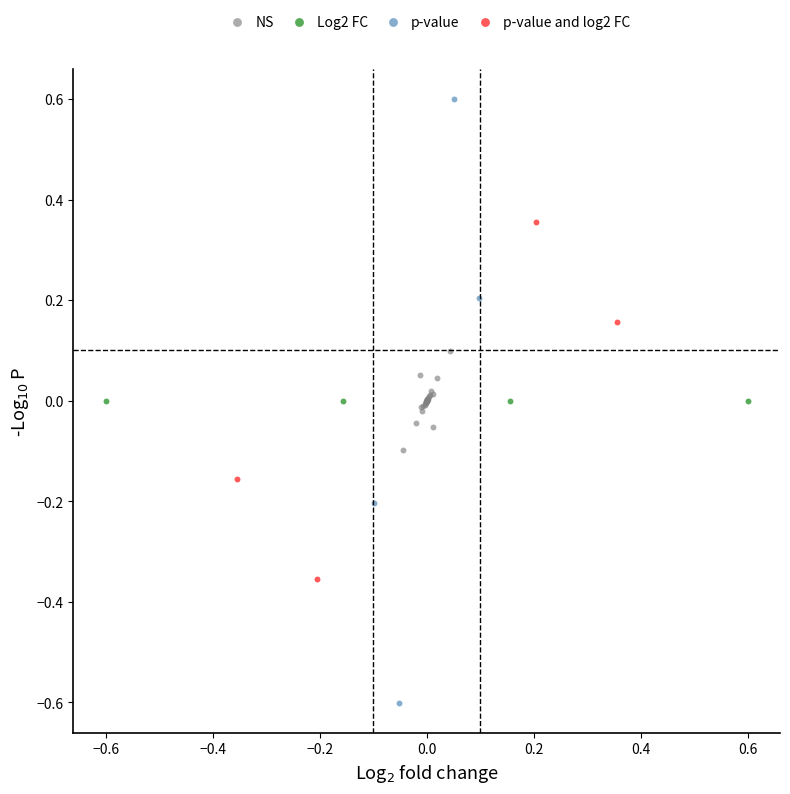

Which series contains the highest Y value?

p-value